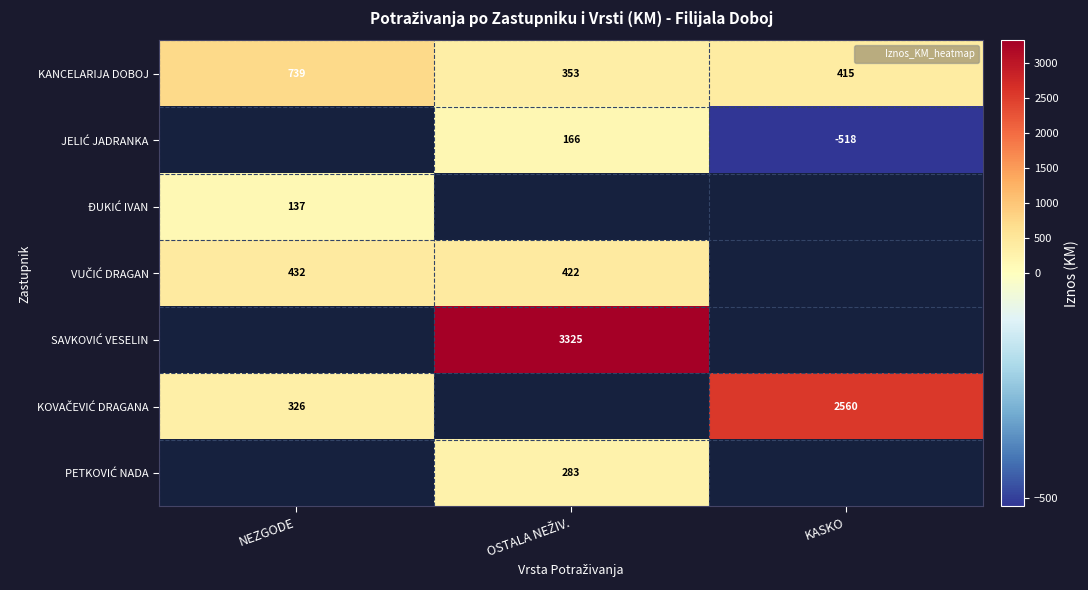

Which series changed the most between NEZGODE and KASKO?

KOVAČEVIĆ DRAGANA